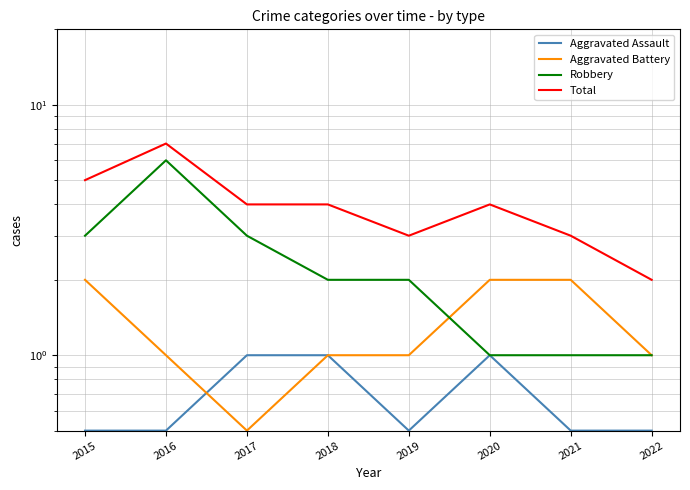

True or false: Robbery and Aggravated Assault cross at least once.

False